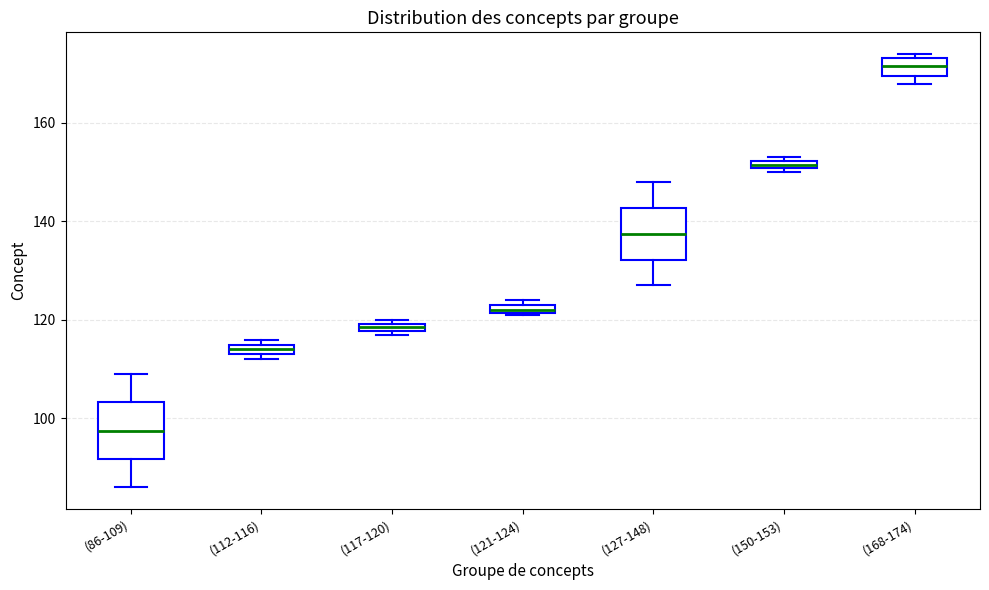

Where is the lower edge of the box for (127-148) on the y-axis? The values are not printed on the chart, so give them approximately, as read against the axis.

132